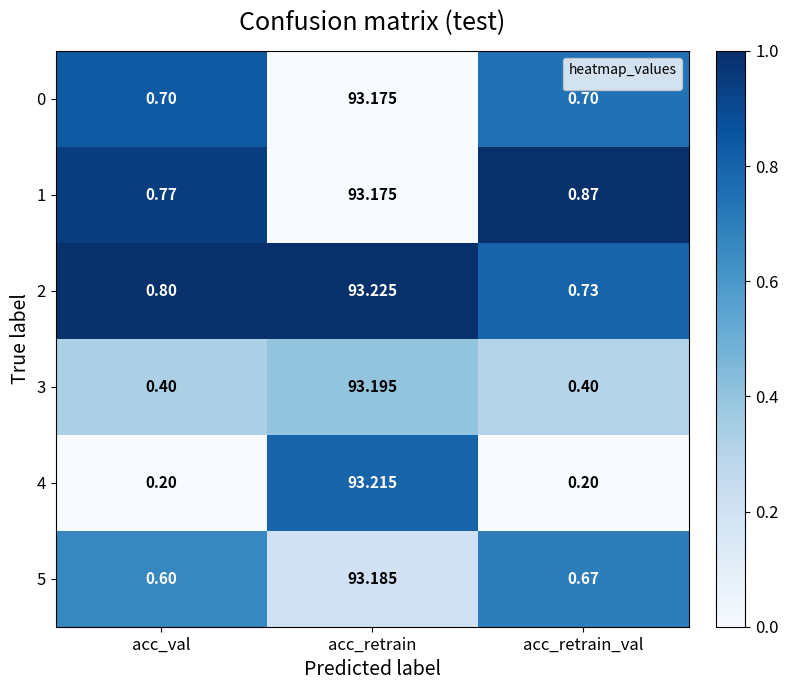

Which category has the highest value in the 4 series?

acc_retrain